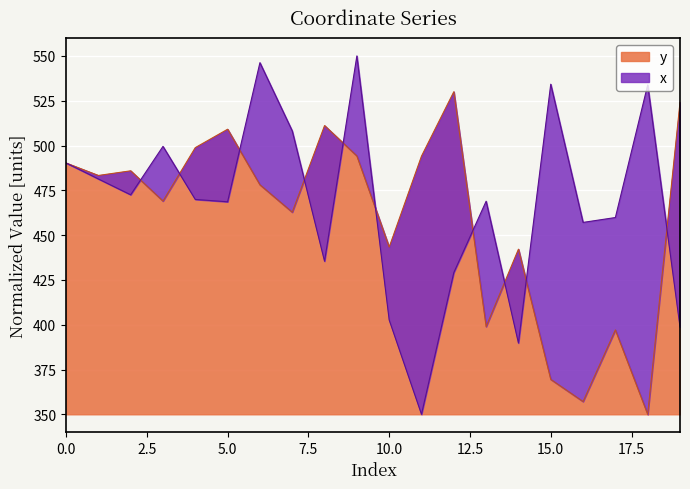

At which category does x reach its first local valley?

2